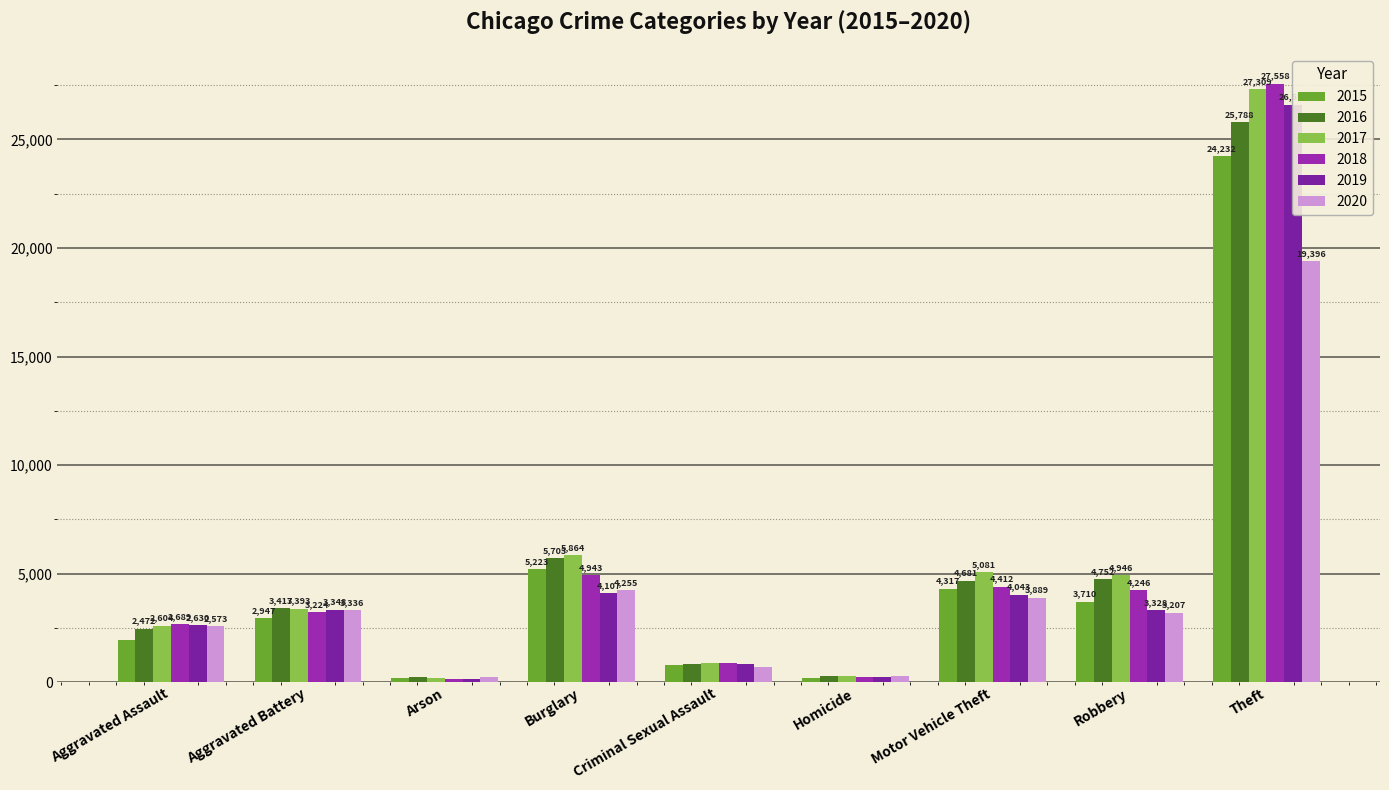

Reading left to right, transcribe all the data shown in this chart.

2015: 1926	2947	177	5223	798	198	4317	3710	24232
2016: 2472	3417	232	5703	851	301	4681	4752	25788
2017: 2604	3393	216	5864	911	298	5081	4946	27309
2018: 2689	3224	151	4943	885	246	4412	4246	27558
2019: 2630	3348	153	4107	862	227	4043	3328	26597
2020: 2573	3336	238	4255	687	288	3889	3207	19396